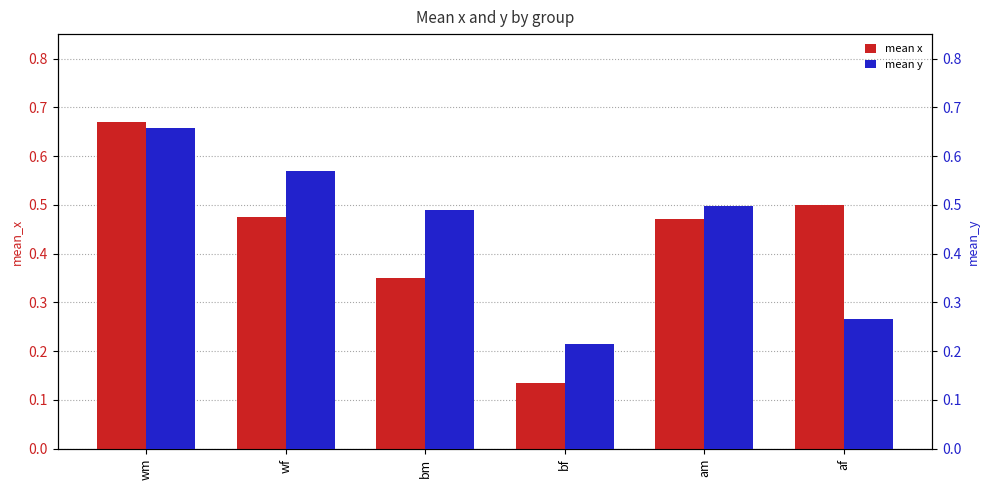

What is the difference between the mean x values at af and bm?

0.2